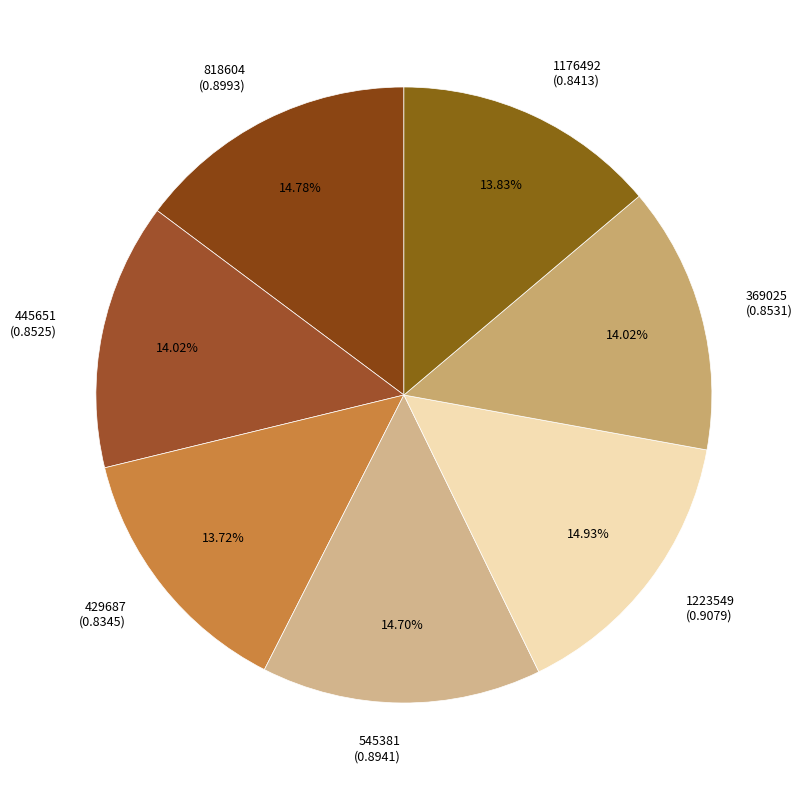

To the nearest percent, what percentage of the pie is 818604?

15%